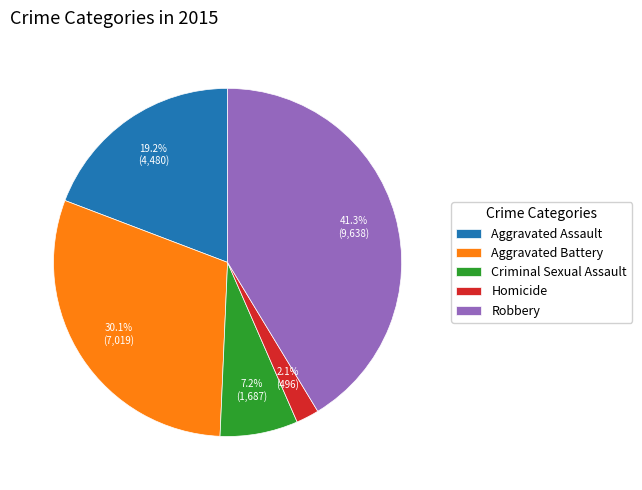

Is Robbery the majority of the pie?

No